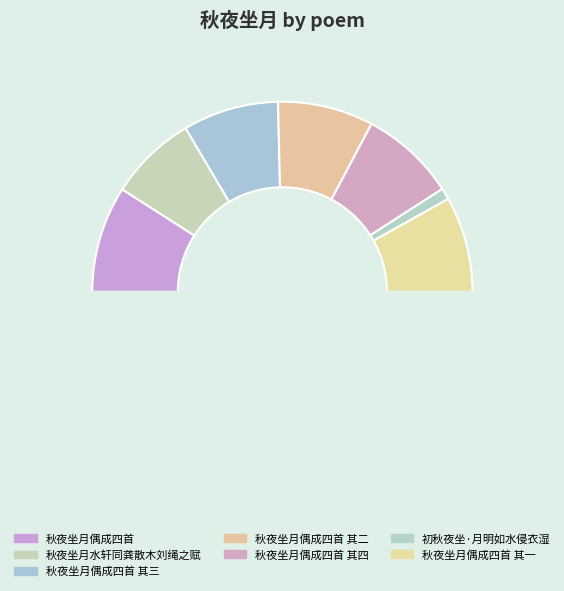

Which slice is the smallest?

初秋夜坐·月明如水侵衣湿